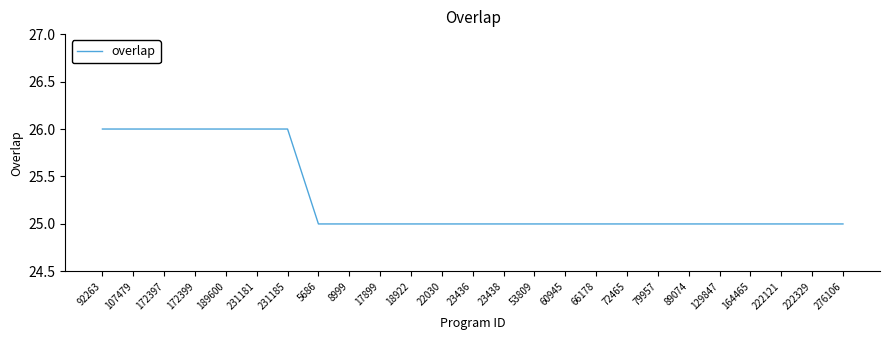

What is the sum of the values at 22030 and 23436?

50